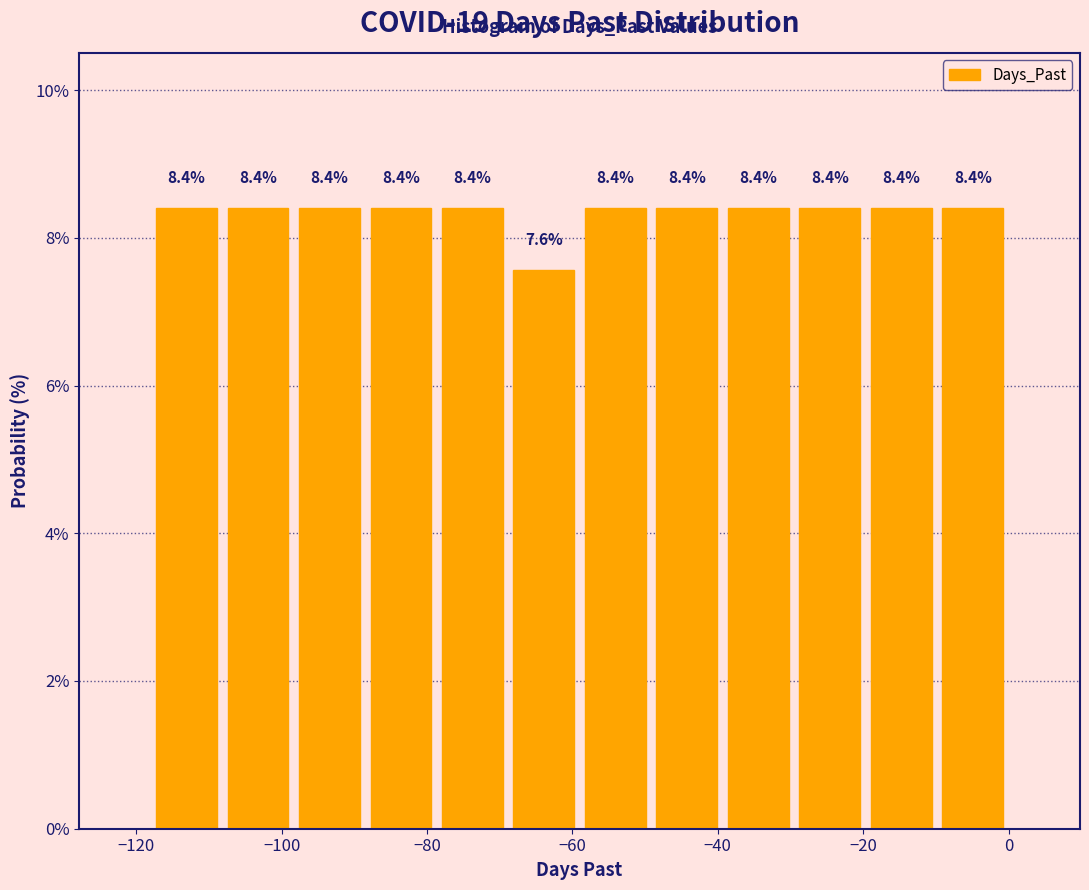

Reading left to right, list every bar in this chart as the range it spans on the x-axis followed by its height. The bar edges are not printed on the chart, so give them approximately, as read against the axis.

-118 to -108: 8.4
-108 to -98: 8.4
-98 to -88: 8.4
-88 to -78: 8.4
-78 to -68: 8.4
-68 to -58: 7.6
-58 to -50: 8.4
-50 to -40: 8.4
-40 to -30: 8.4
-30 to -20: 8.4
-20 to -10: 8.4
-10 to 0: 8.4